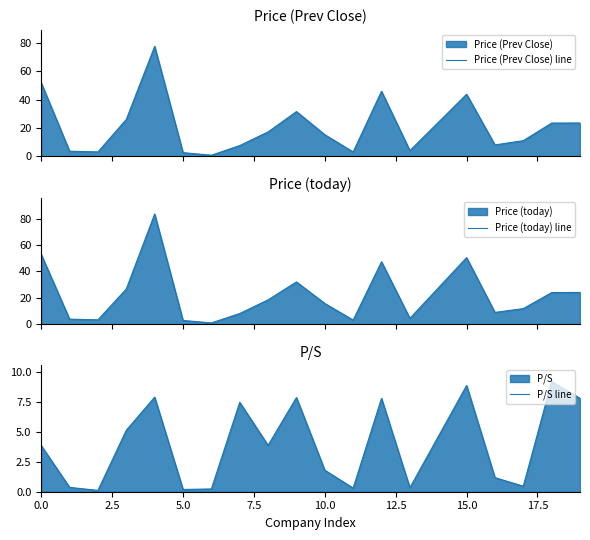

True or false: Price (Prev Close) line and P/S line intersect in this chart.

False